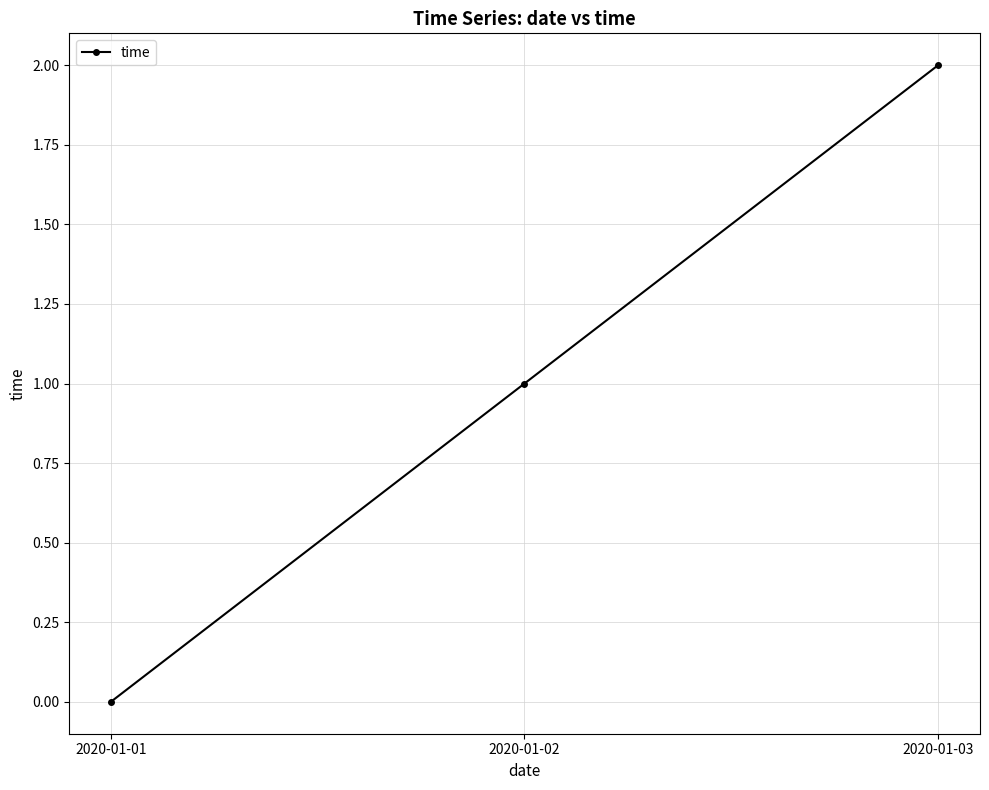

What is the sum of the values at 2020-01-02 and 2020-01-01?

1